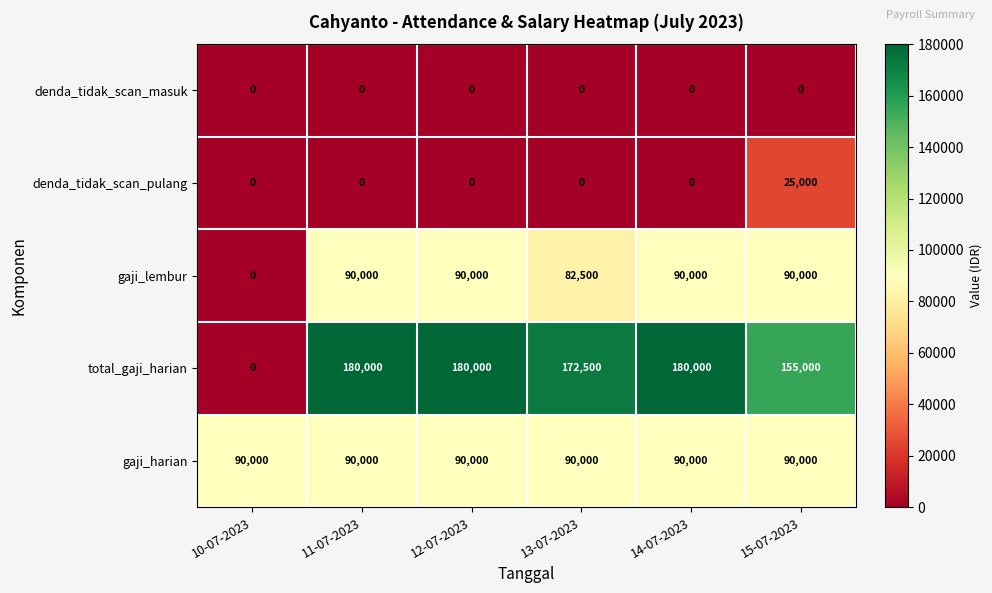

What is the minimum value for gaji_harian?

90000